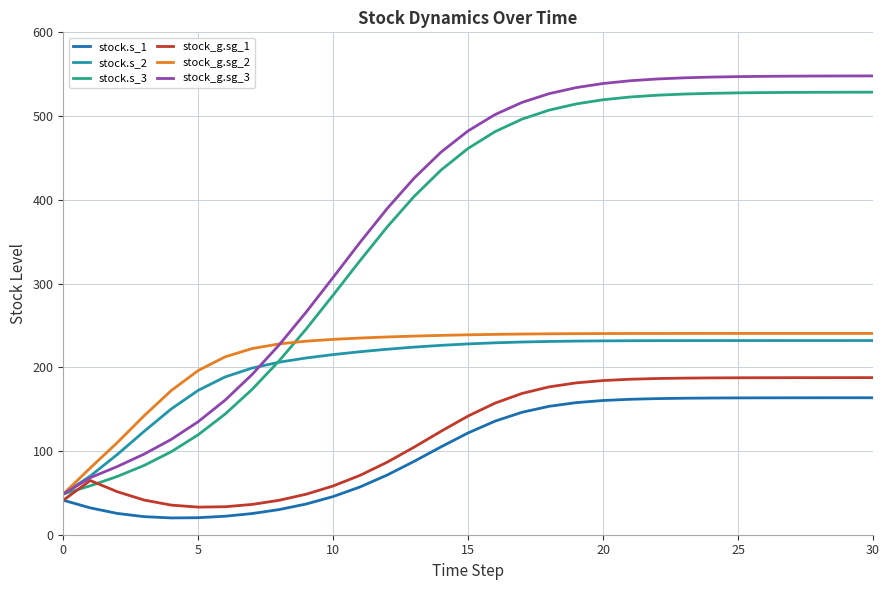

What is the average value of the stock_g.sg_2 series?

215.0